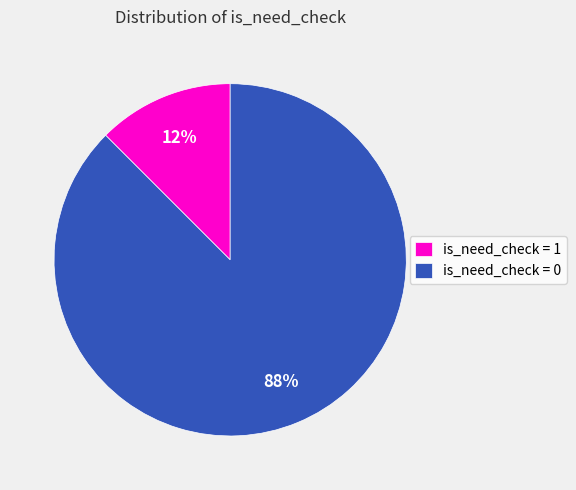

Rank the categories by value from highest to lowest.

is_need_check = 0, is_need_check = 1